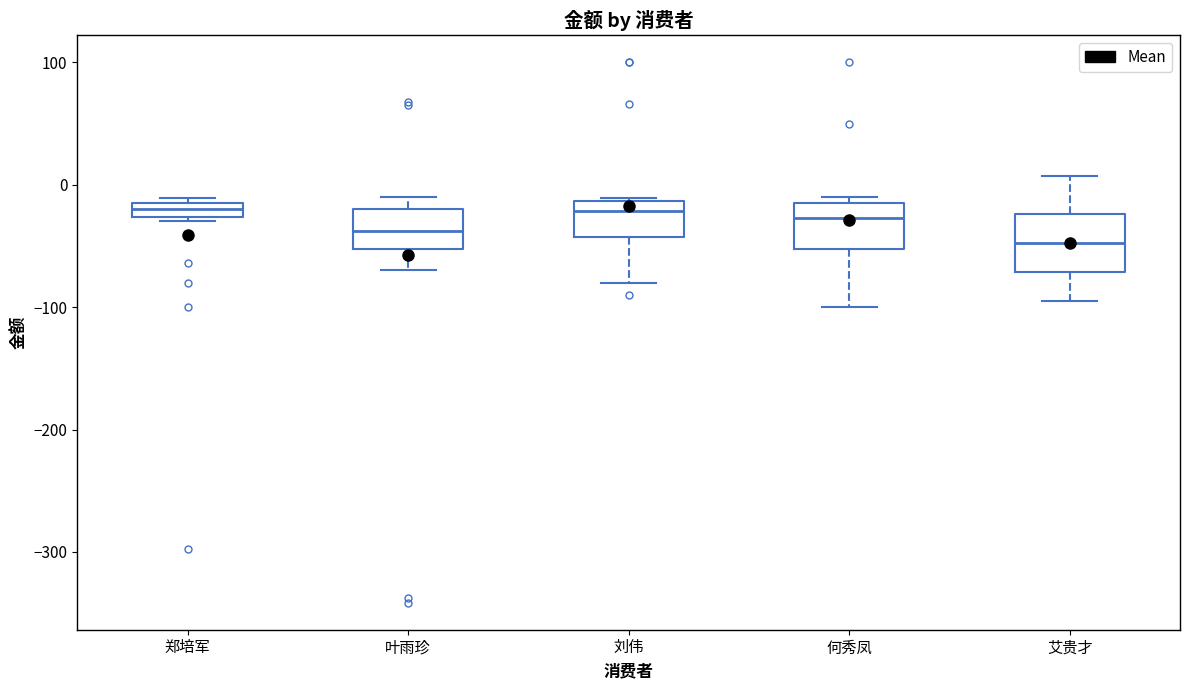

Which box's median line is the lowest?

艾贵才